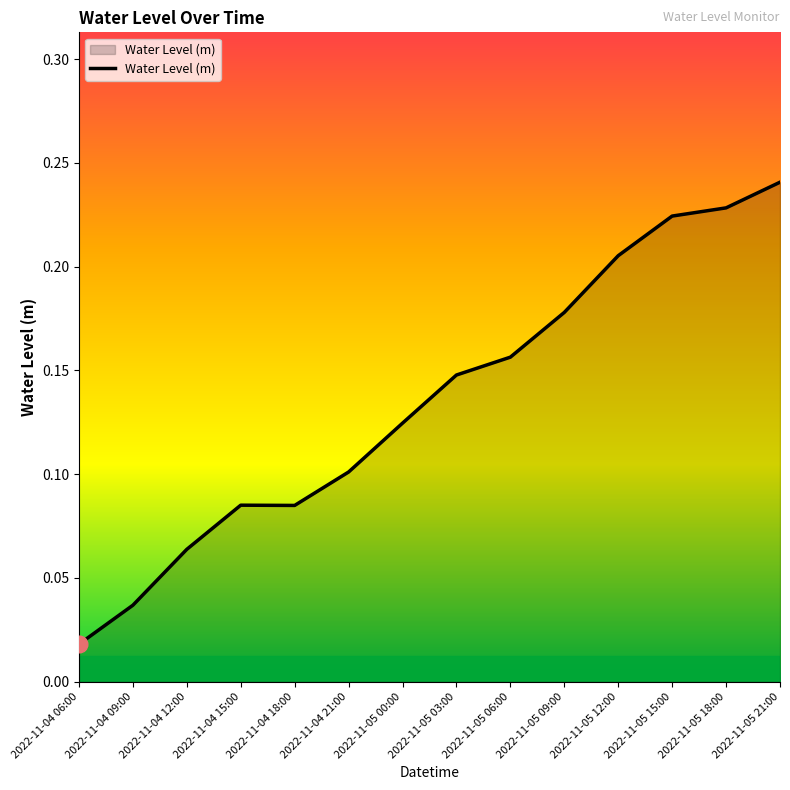

At which category does the chart reach its minimum across all series?

2022-11-04 06:00